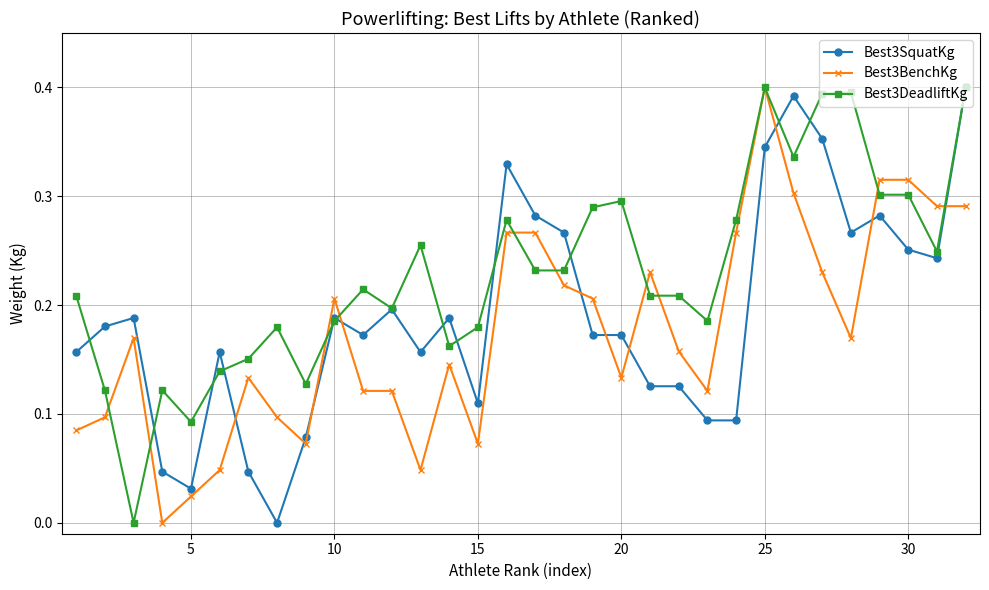

List the series in order of their overall mean, lowest first.

Best3BenchKg, Best3SquatKg, Best3DeadliftKg